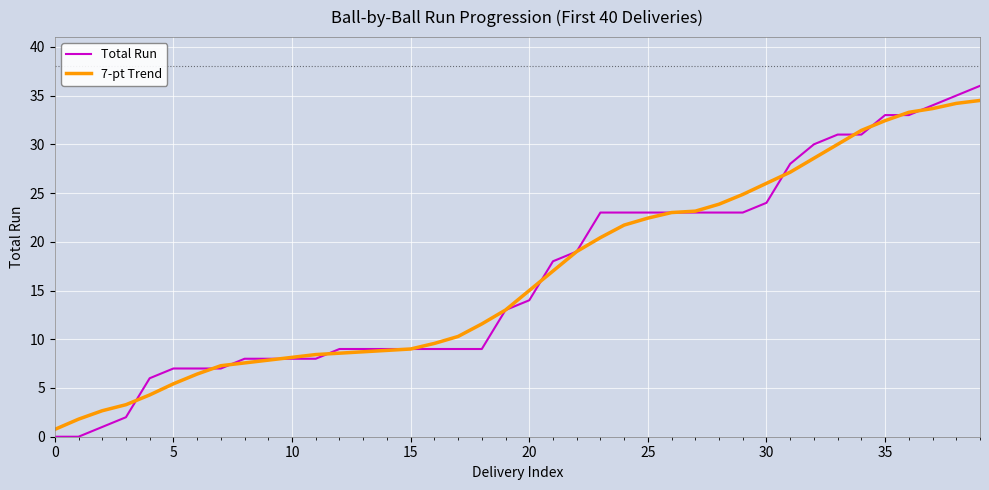

How many series are shown in this chart?

2